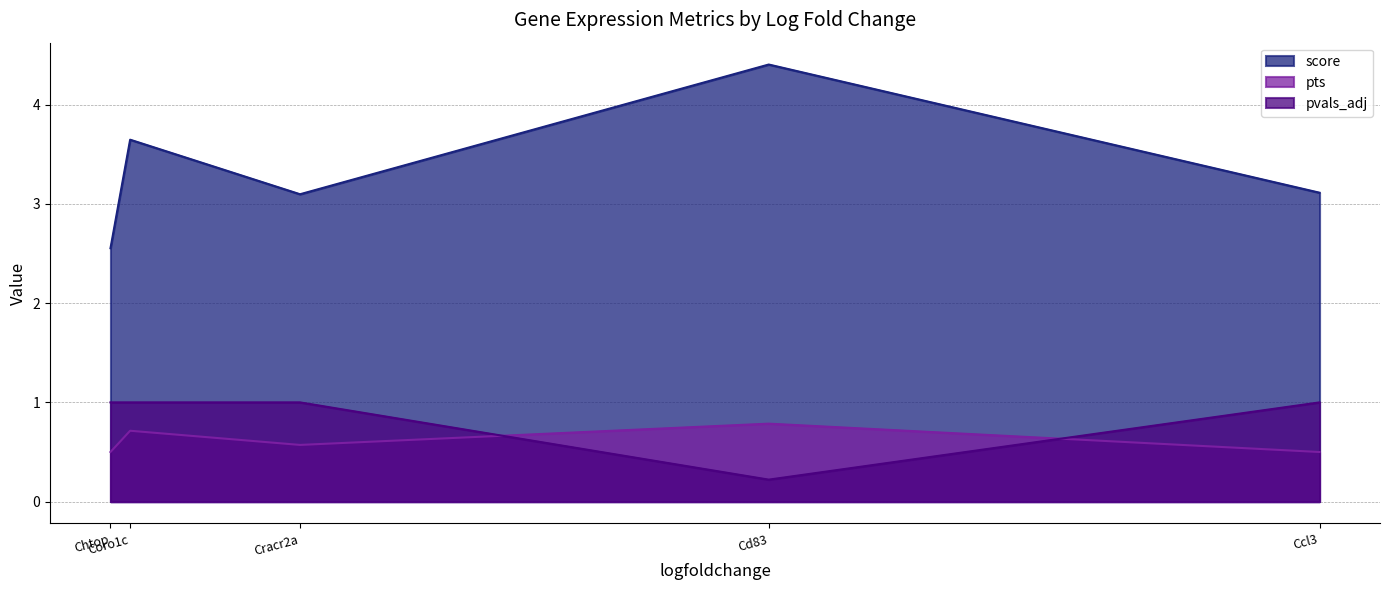

How many pts values are between 0 and 1?

5